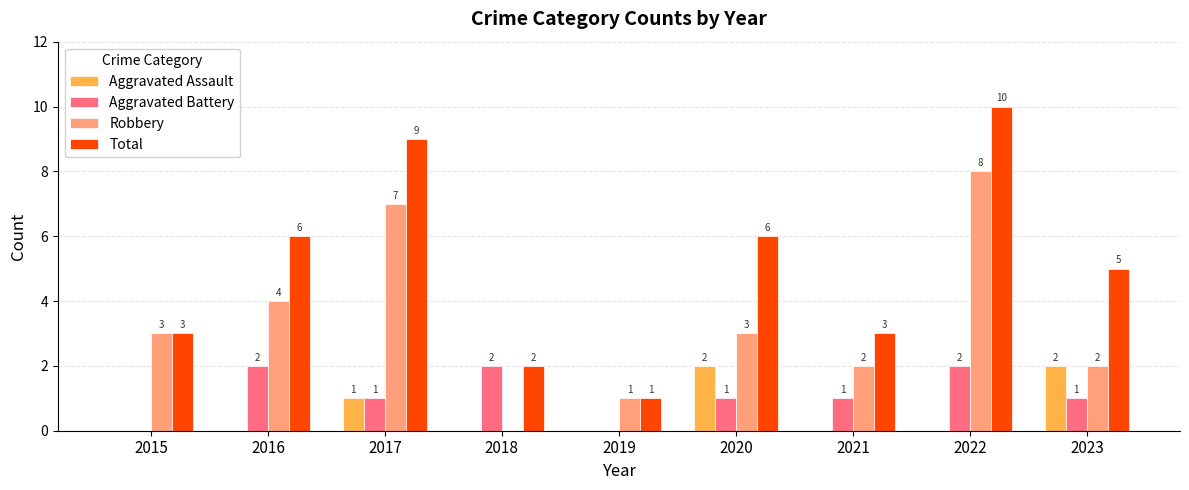

Where is Aggravated Assault nearest to the value 1?

2017